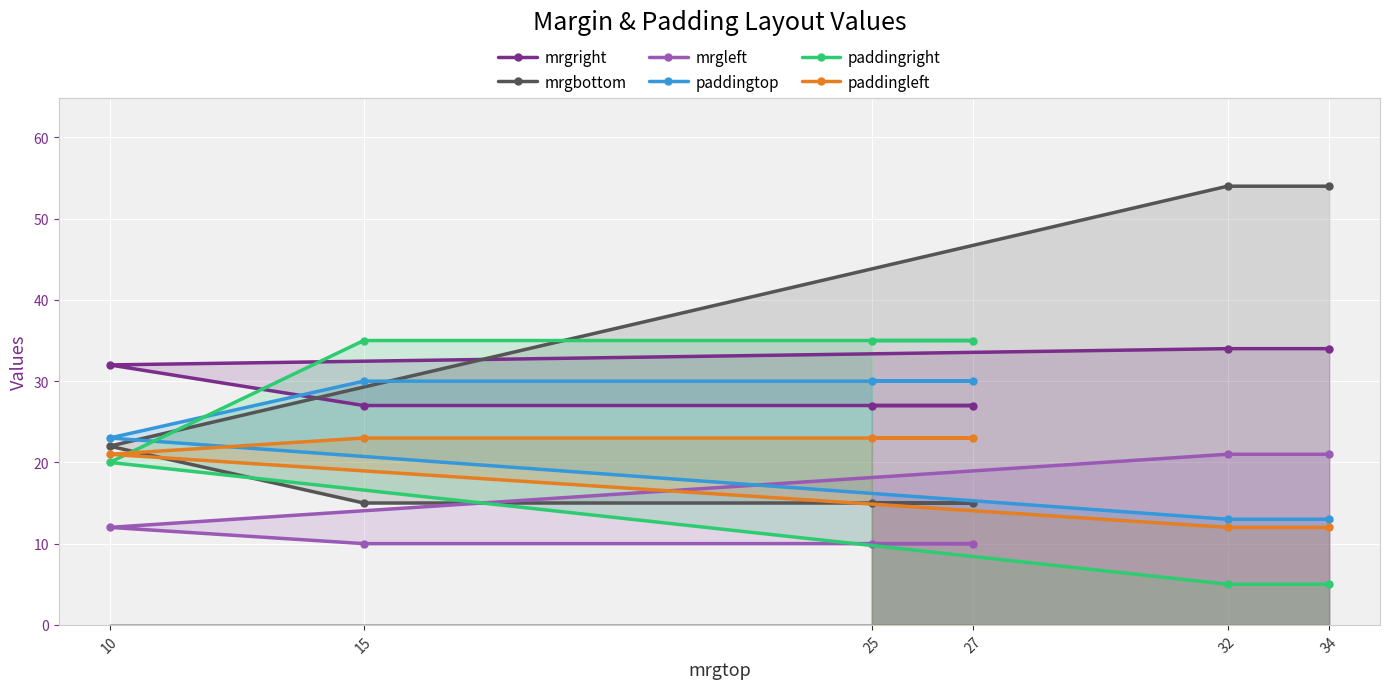

Rank the categories by mrgbottom value from highest to lowest.

32, 34, 10, 25, 27, 15